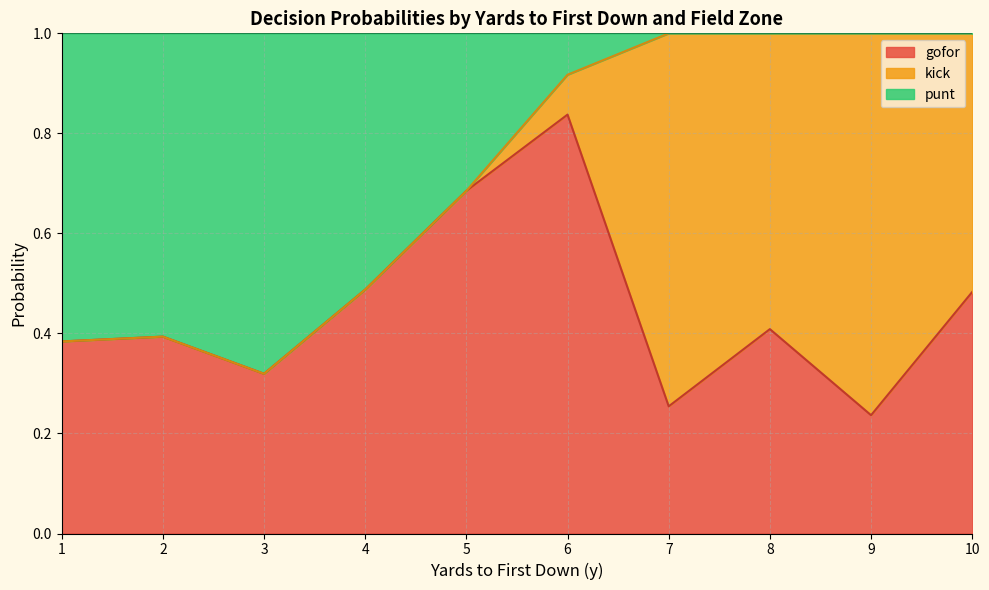

Is it true that gofor equals 0.4 at 8?

True